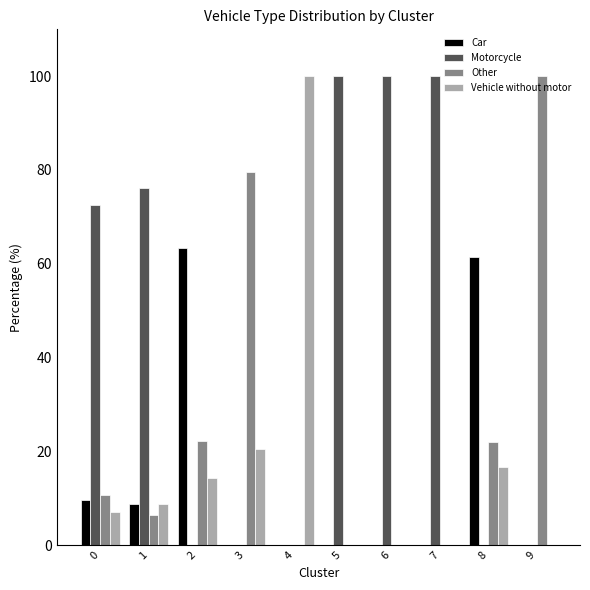

Is it true that Car equals 0.0 at 9?

True